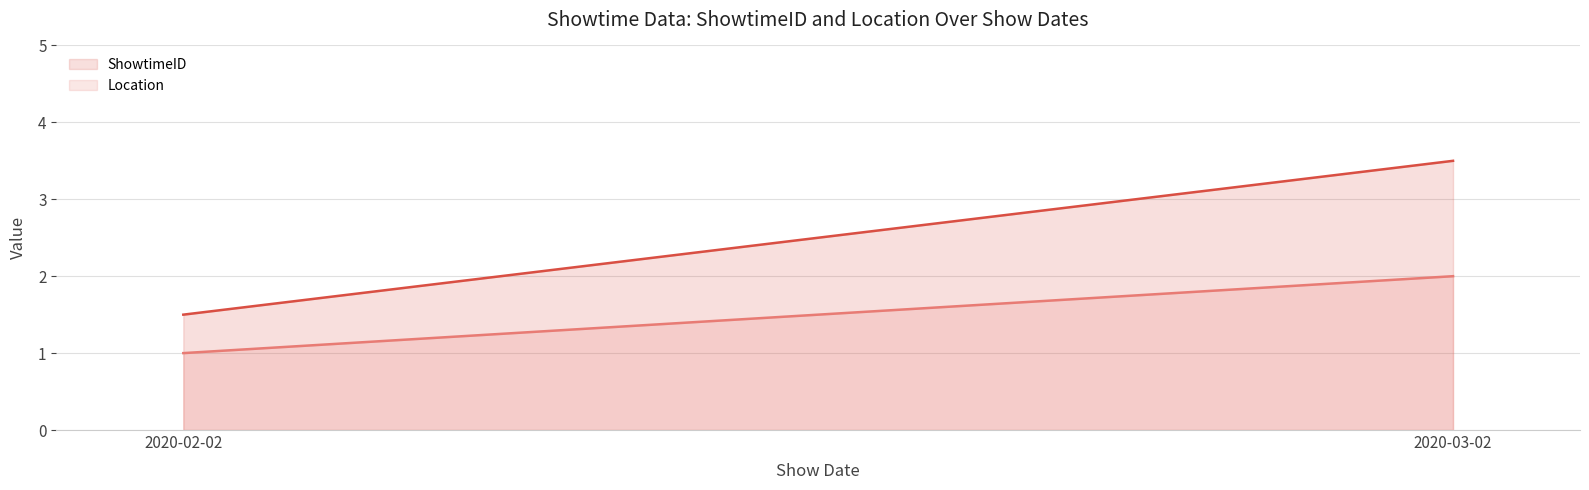

What is the label of the 1st point from the right?

2020-03-02